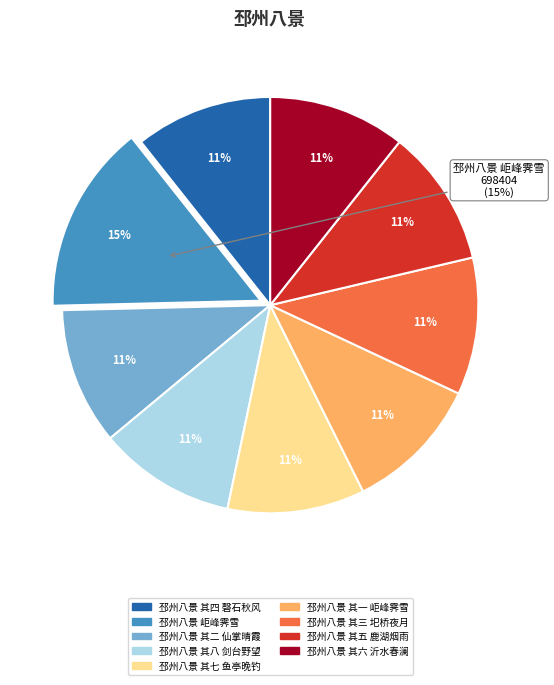

Is the sum of 邳州八景 其一 岠峰霁雪 and 邳州八景 其五 鹿湖烟雨 greater than half?

No